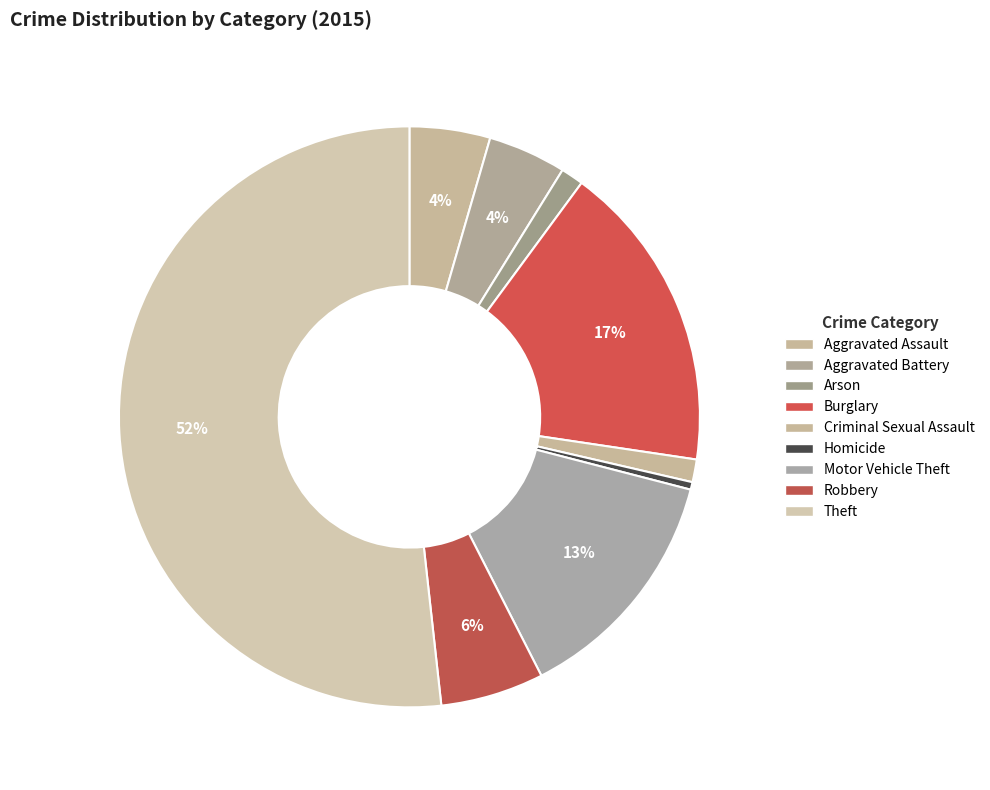

Does any single category account for the majority?

Yes